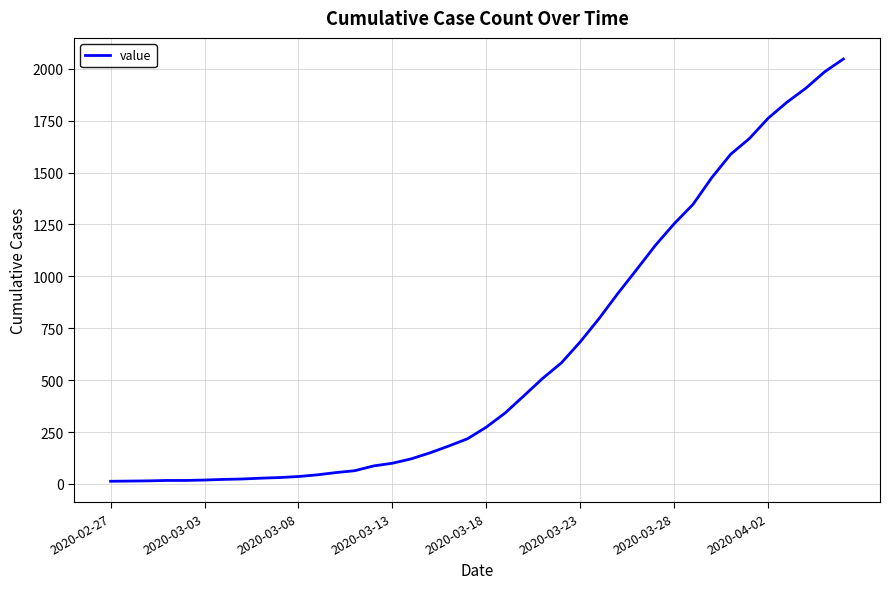

What is the difference between the maximum and minimum values?

2034